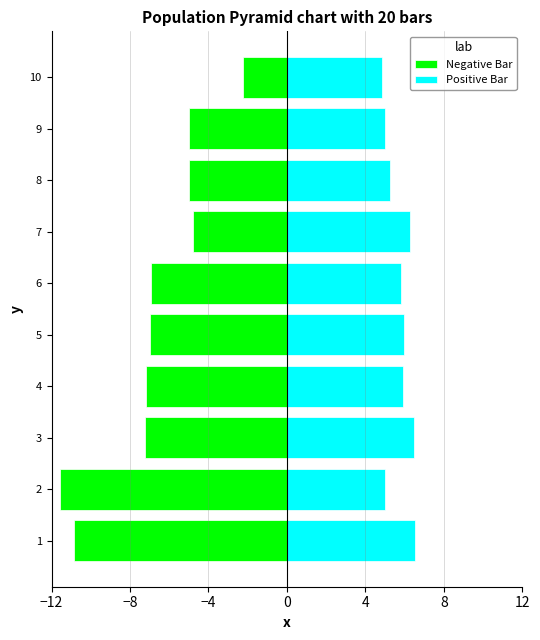

Between 6 and 9, which series saw the biggest shift?

Negative Bar